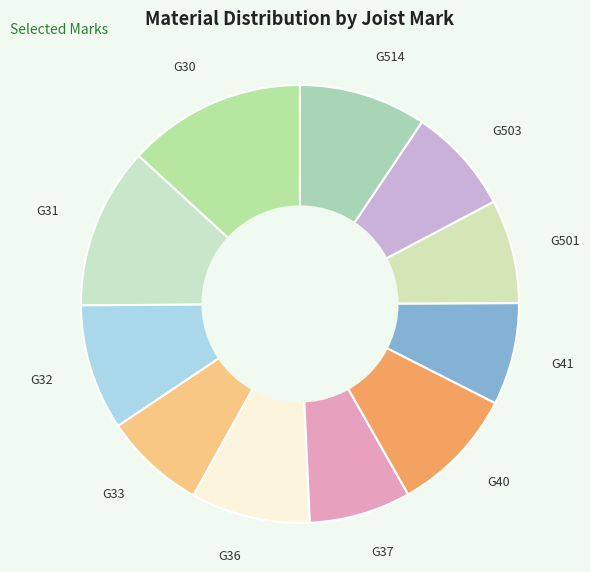

Is there a majority slice in this chart?

No